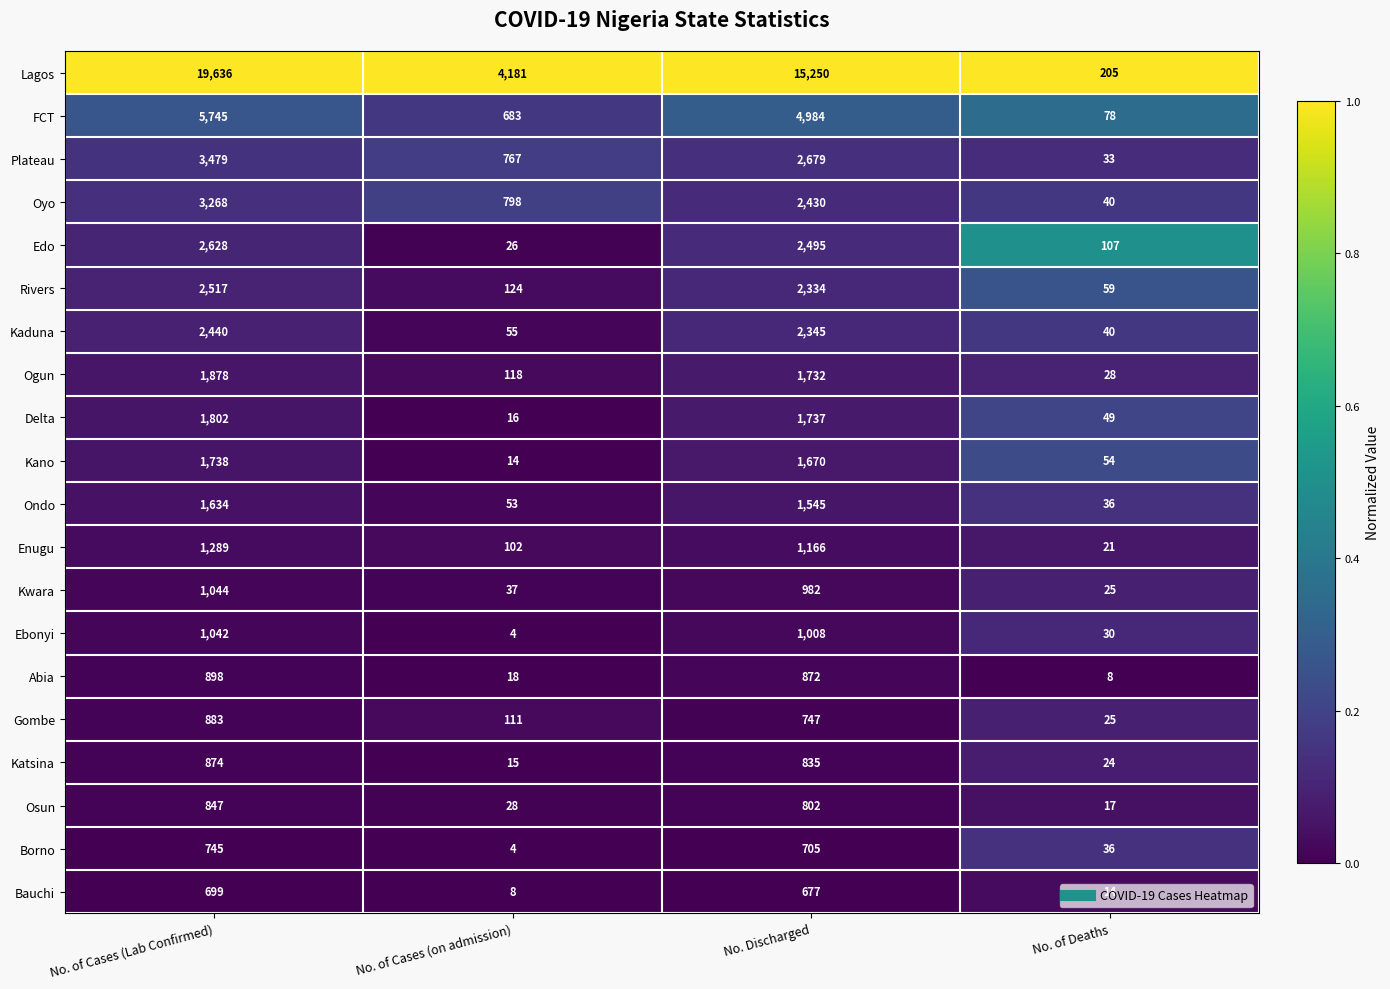

How many Gombe values are between 111 and 883?

3